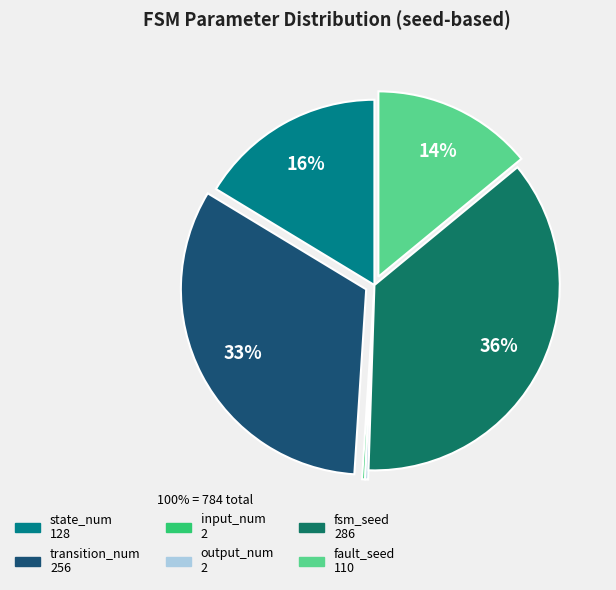

Which slice is the largest?

fsm_seed